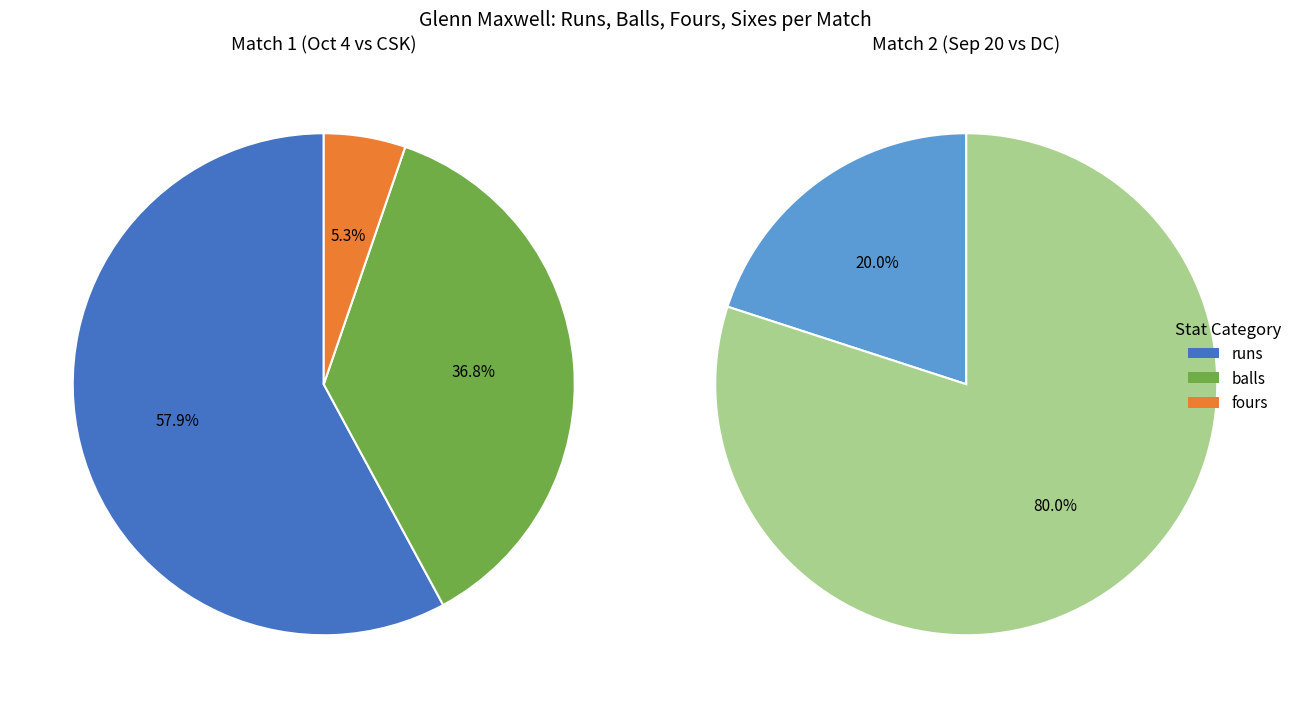

What percentage is the balls slice, to the nearest percent?

80%